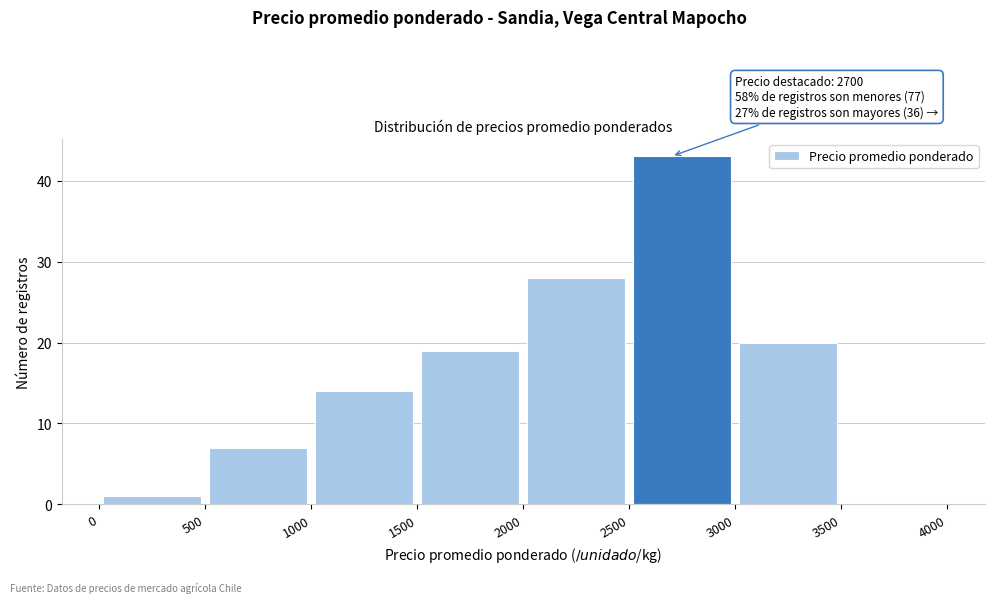

Which range on the x-axis has the tallest bar?

2500 to 3000